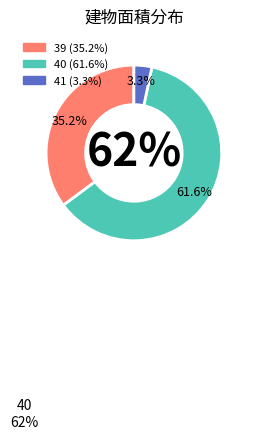

Which slice represents more than half of the pie?

40